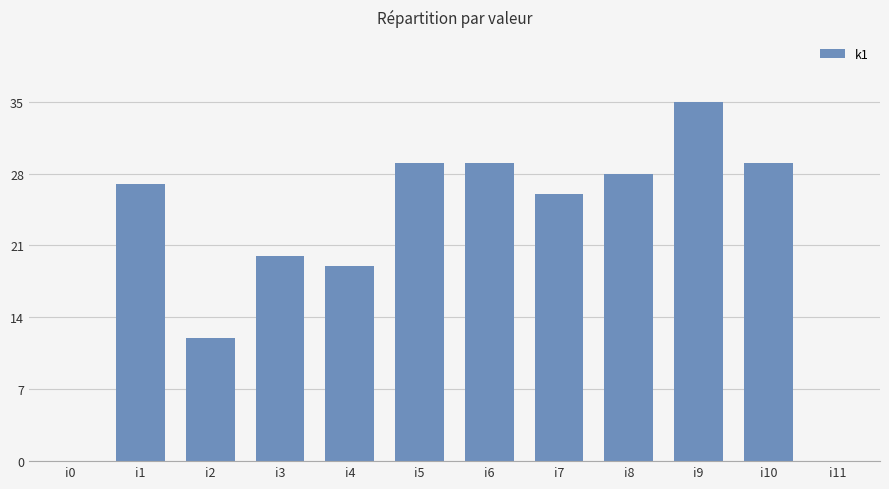

What is the sum of all values?

254